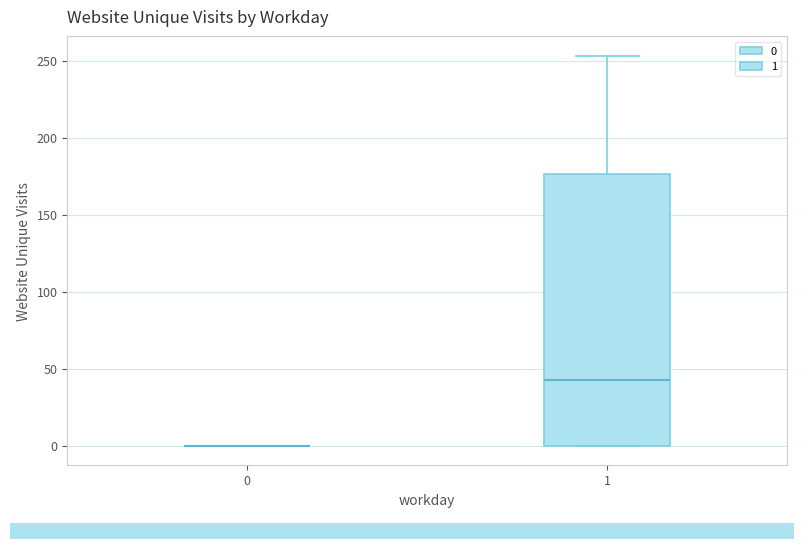

Reading left to right, transcribe this box plot: for each box, give where its median line is, the range the box spans, and where its two whiskers end, as read against the y-axis. The values are not printed on the chart, so give them approximately, as read against the axis.

0: box collapsed to a line at 0, whiskers 0 to 0
1: median 45, box 0 to 175, whiskers 0 to 255